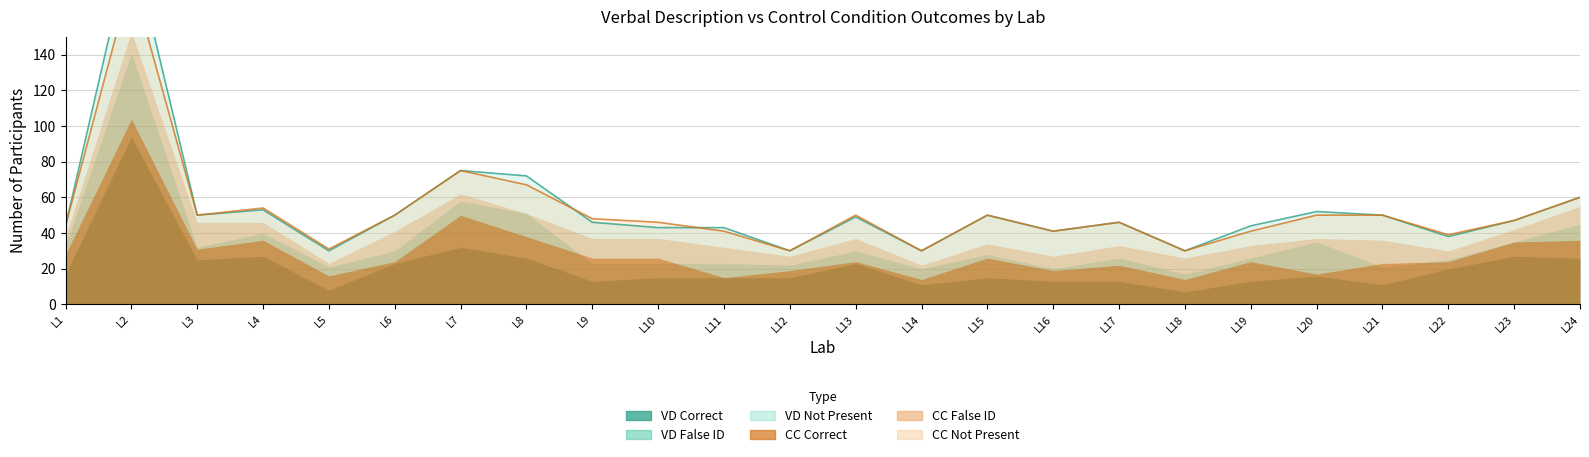

What is the approximate value of VD Correct at Lab 19, to the nearest 5?

15